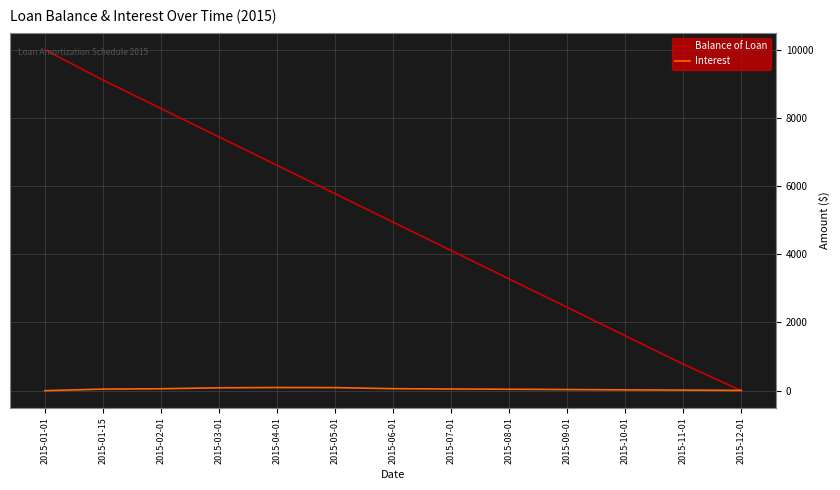

Which series ends up on top after the final intersection of Balance of Loan and Interest?

Interest